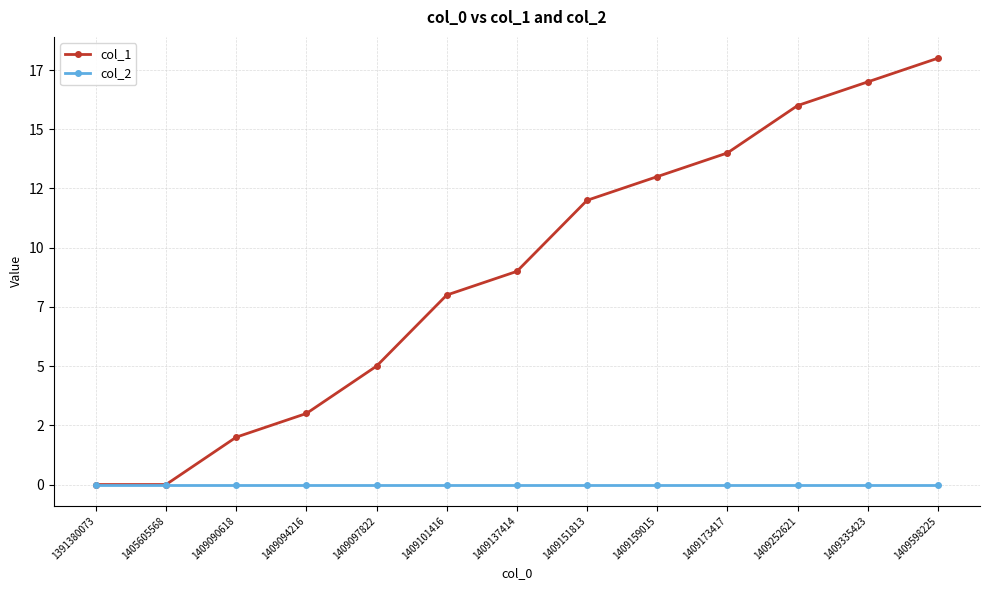

At how many categories does at least one series exceed 6?

8